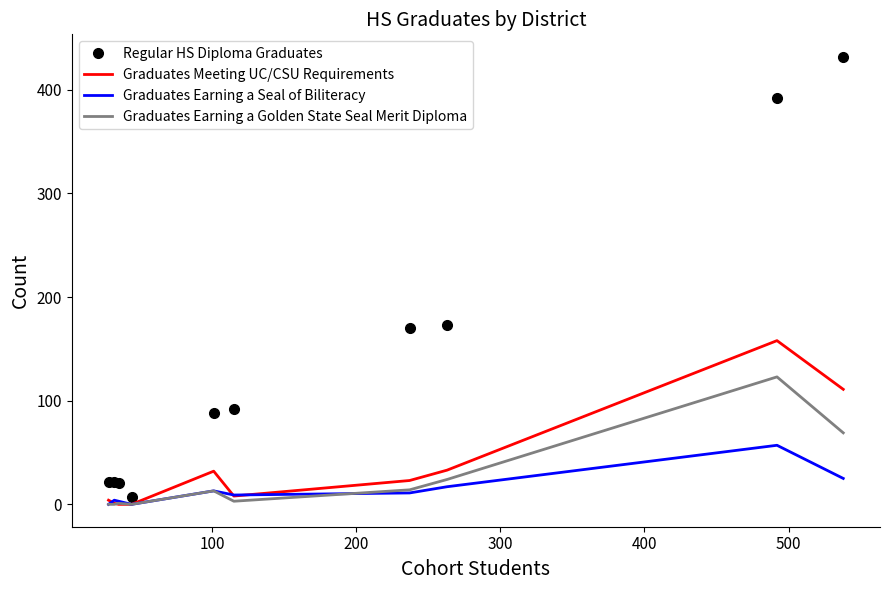

Which series has the largest total across all categories?

Regular HS Diploma Graduates